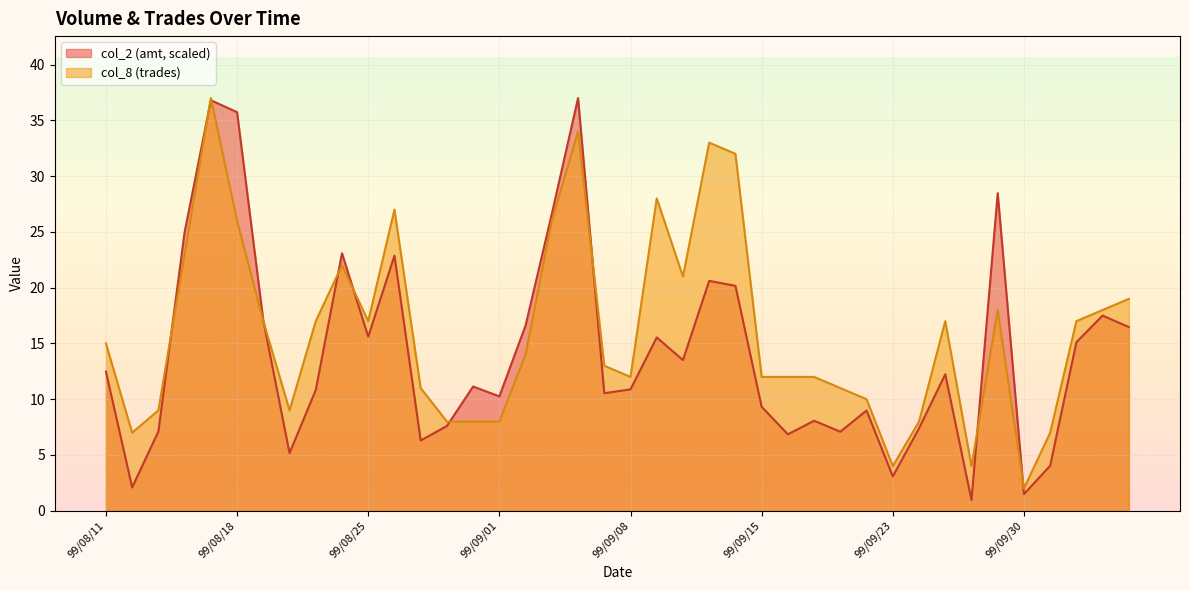

After their last crossing, which series has the higher values: col_8 or col_2?

col_8